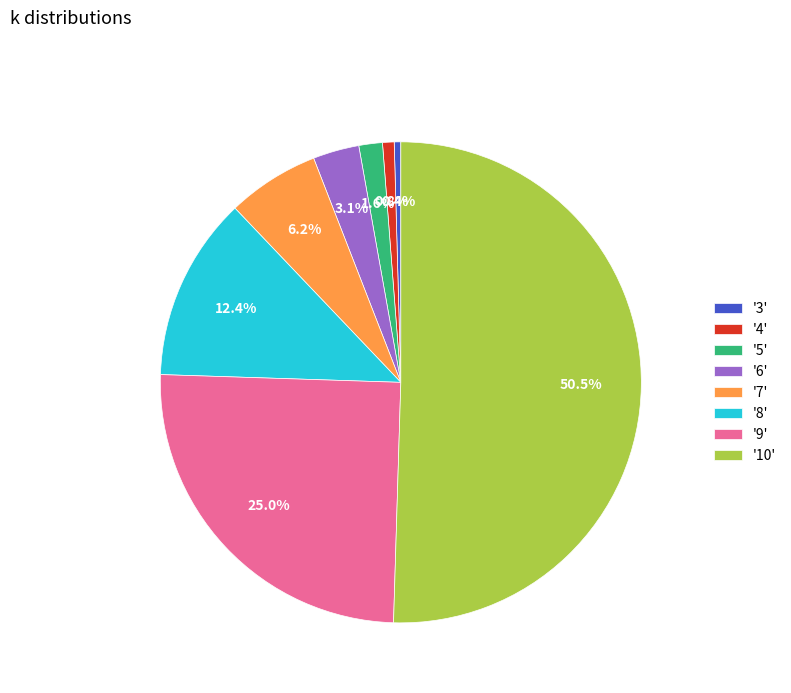

Is the sum of '5' and '7' greater than half?

No